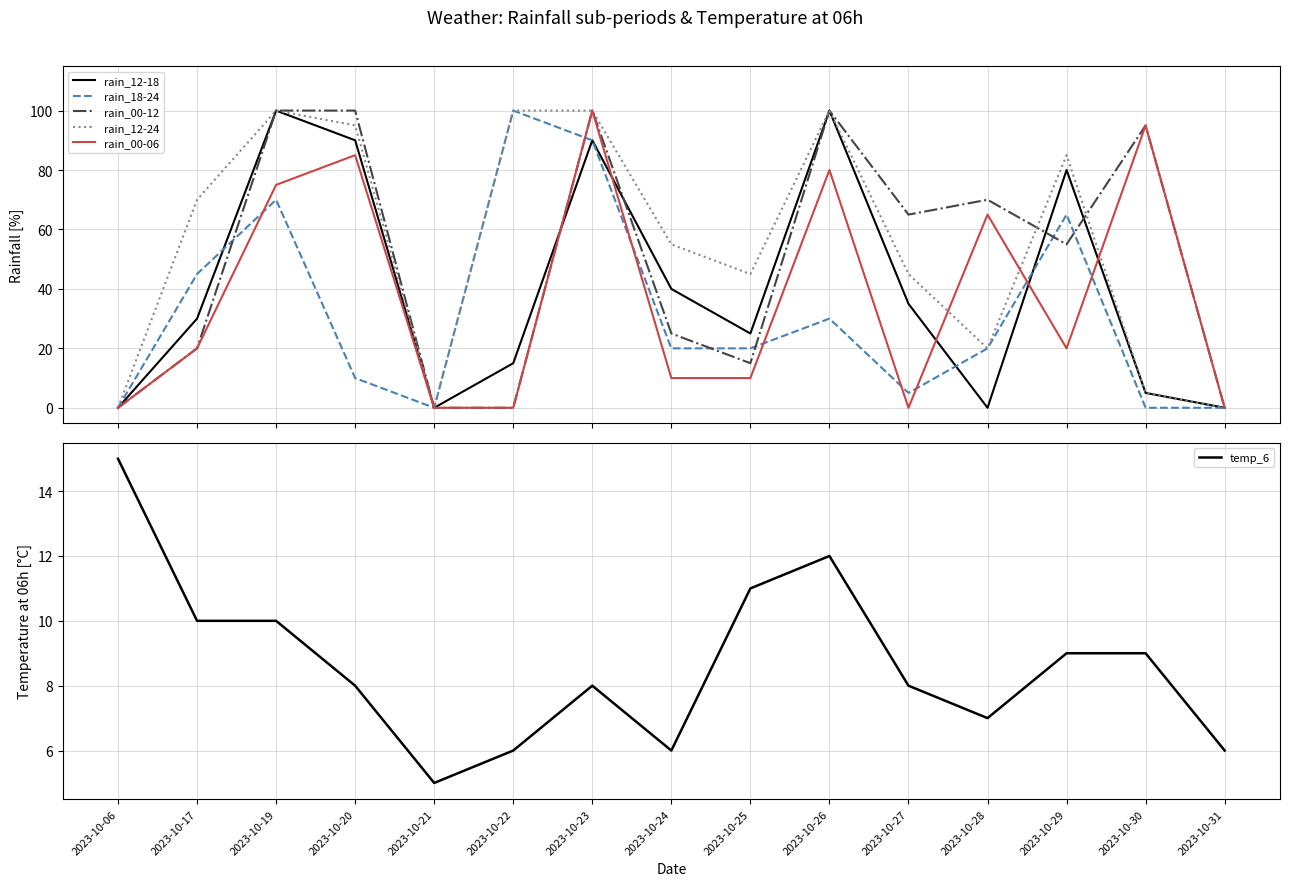

What is the value of the rain_00-12 point at the 3rd from the left?

100